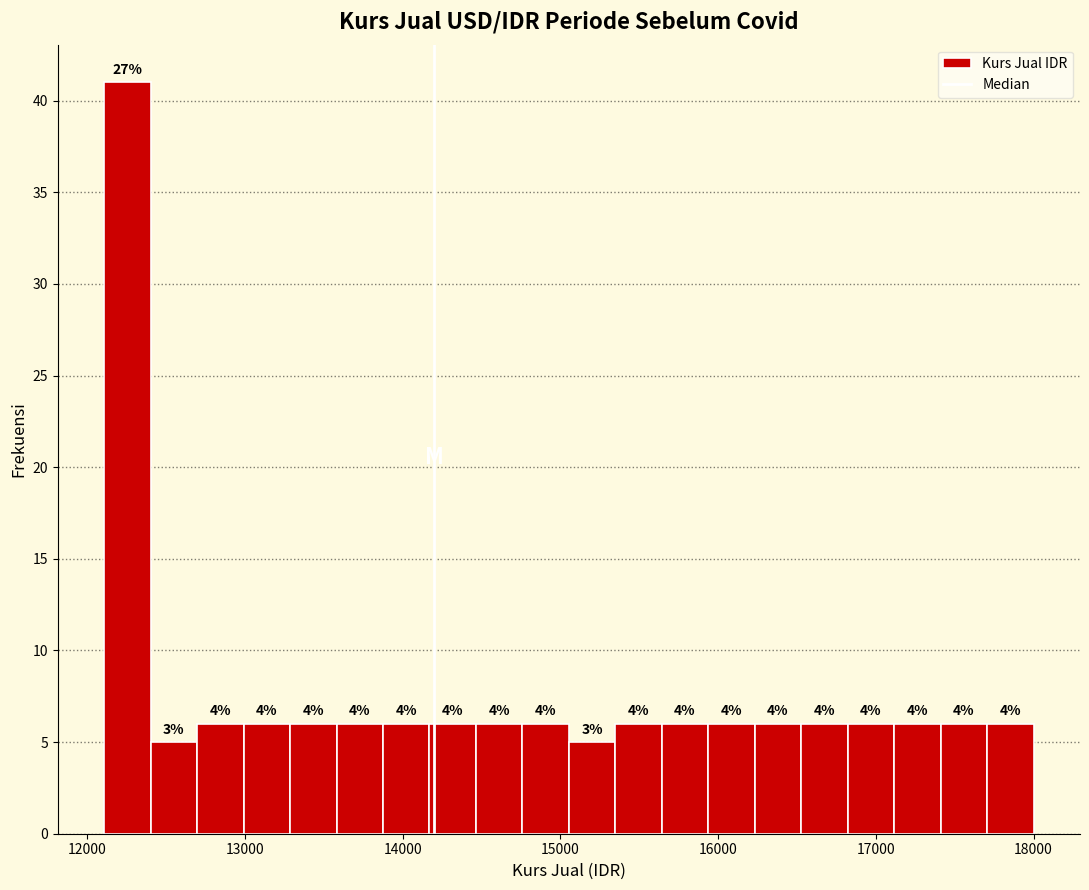

Around what value on the x-axis is the tallest bar? Give the approximate position of its centre, as read against the axis.

12300